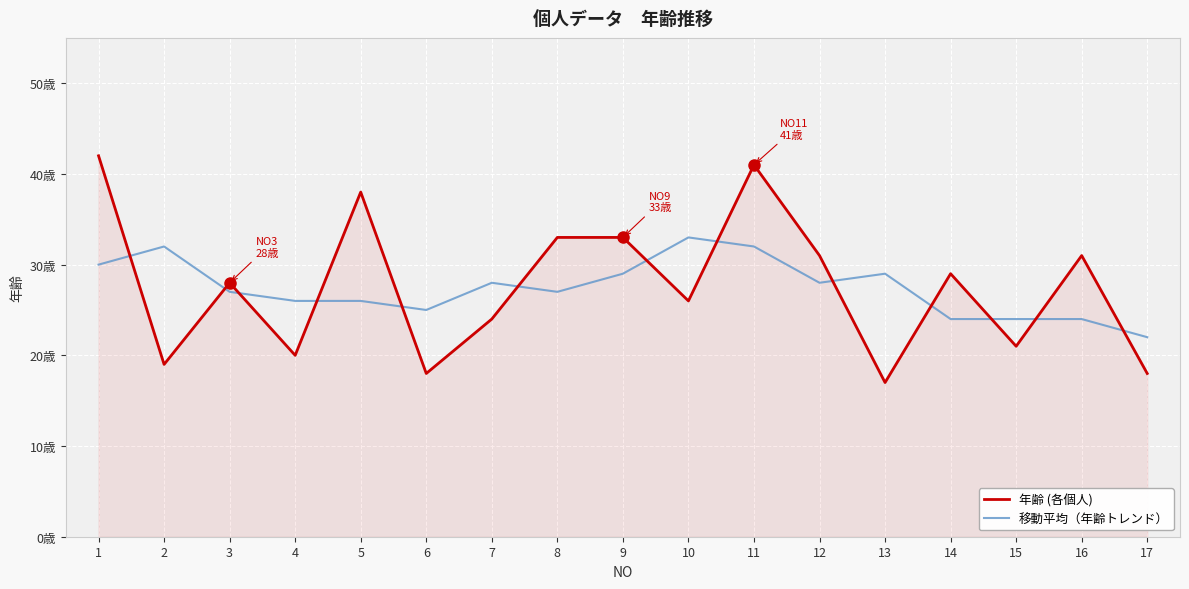

Is this an area chart (filled region under the line)?

Yes